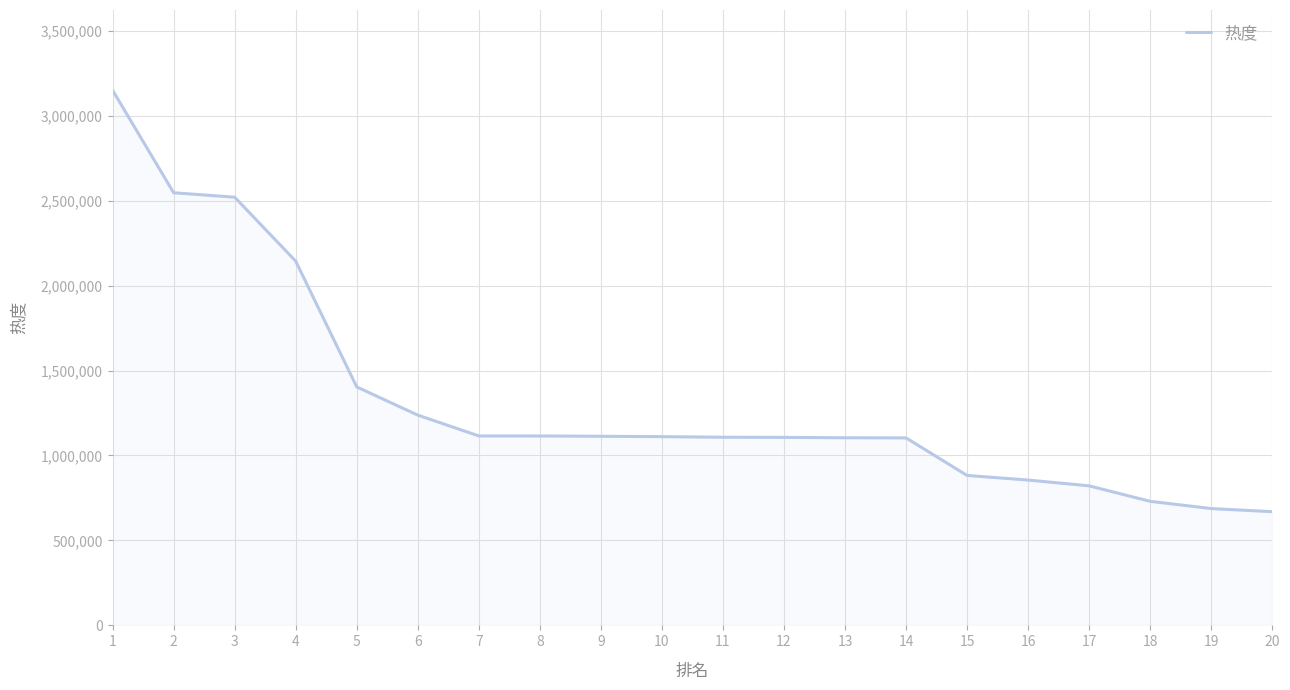

What is the smallest value displayed?

669155